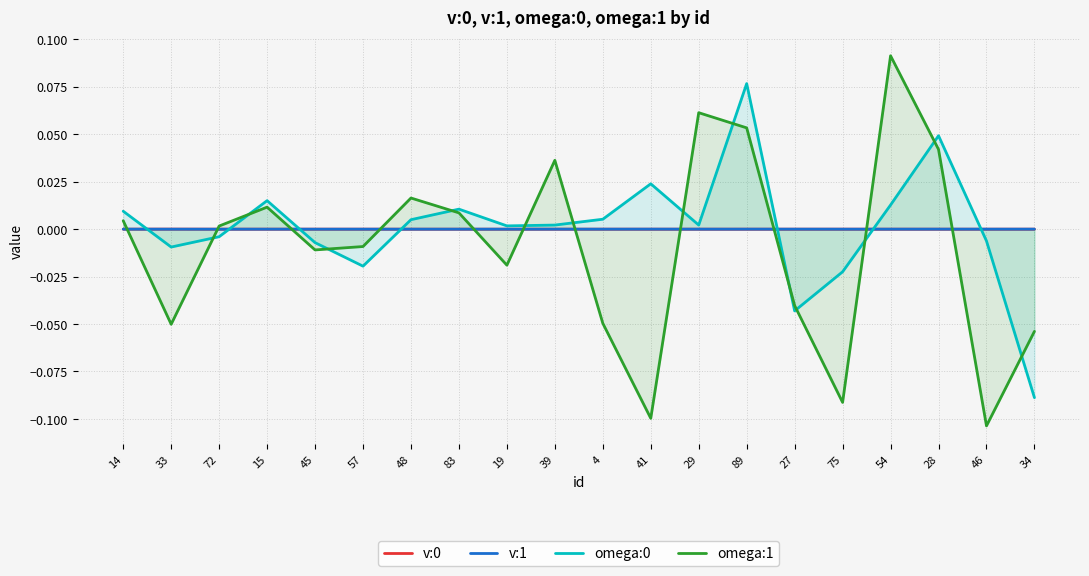

List the labels in order of v:1 value, largest first.

41, 34, 27, 28, 89, 39, 33, 46, 75, 54, 57, 29, 14, 4, 15, 83, 19, 48, 45, 72